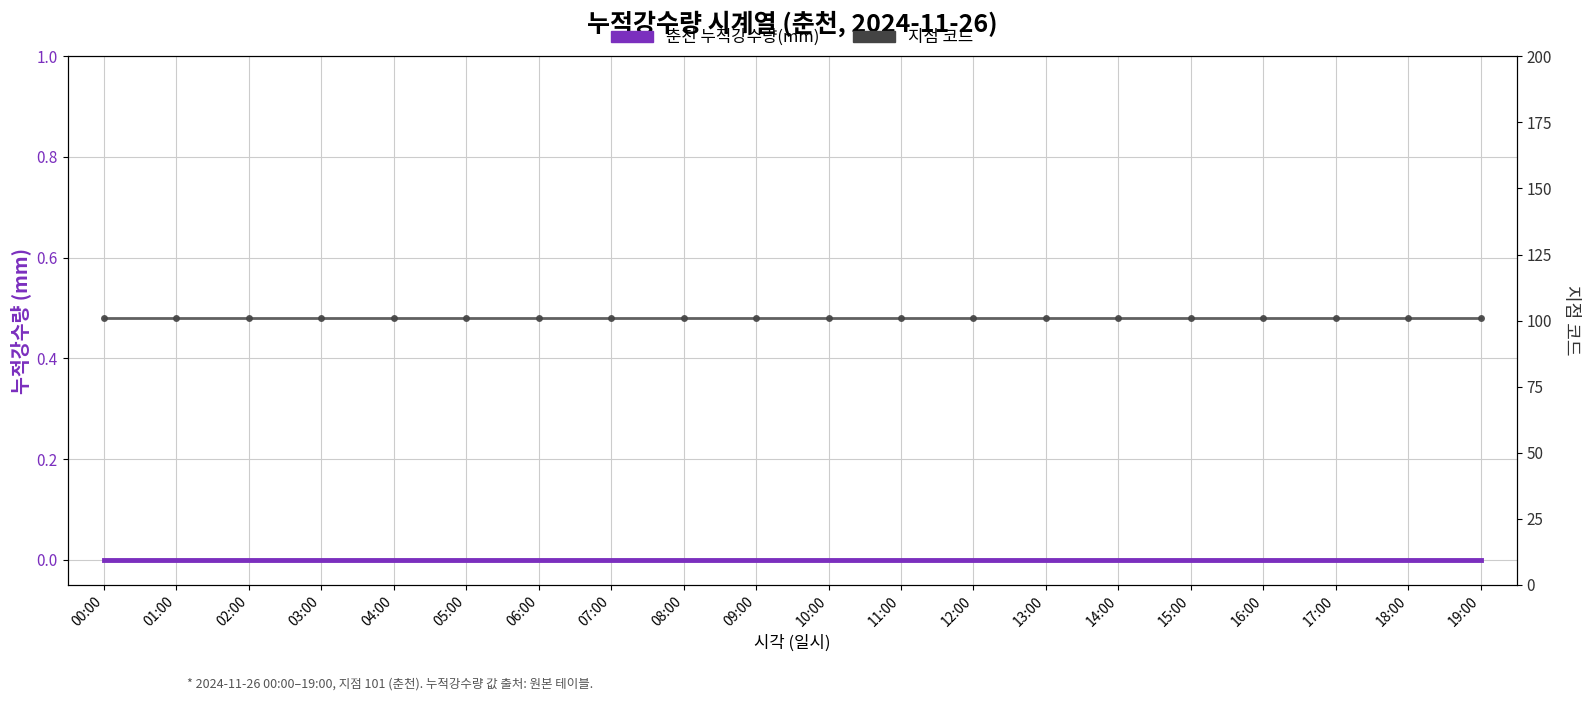

Which series has the largest range (max minus min)?

춘천 누적강수량(mm)